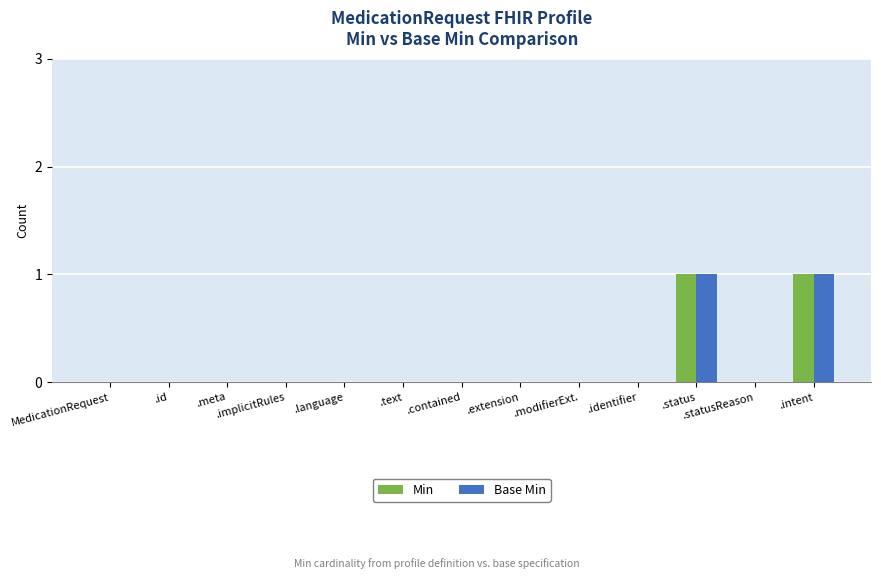

How many distinct data groups are displayed?

2